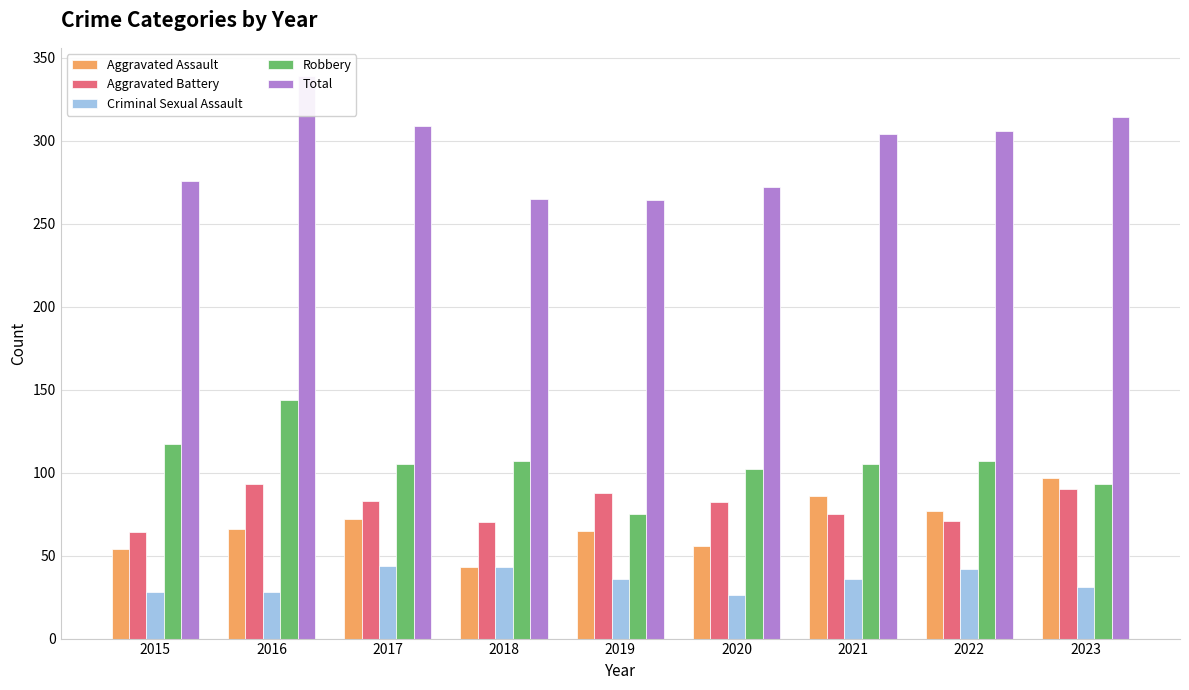

At which category is the sum across all series the highest?

2016